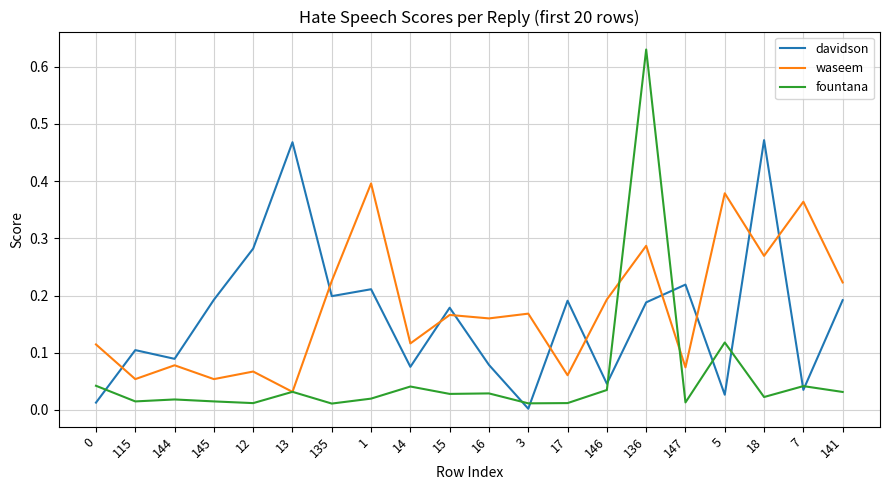

At which category does the chart reach its minimum across all series?

3